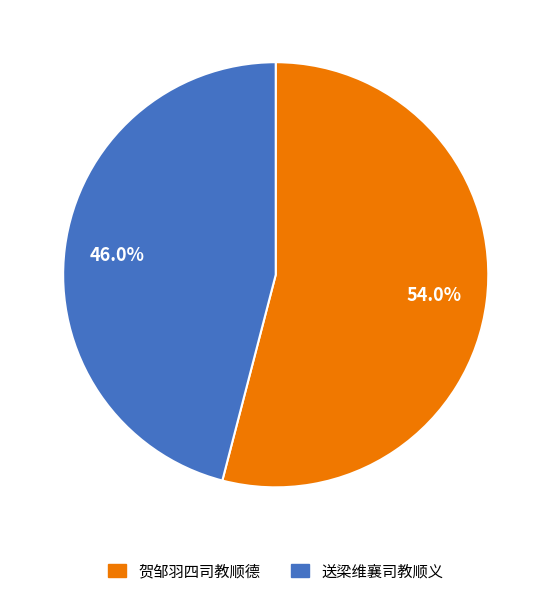

True or false: 贺邹羽四司教顺德 accounts for 54% of the total.

True